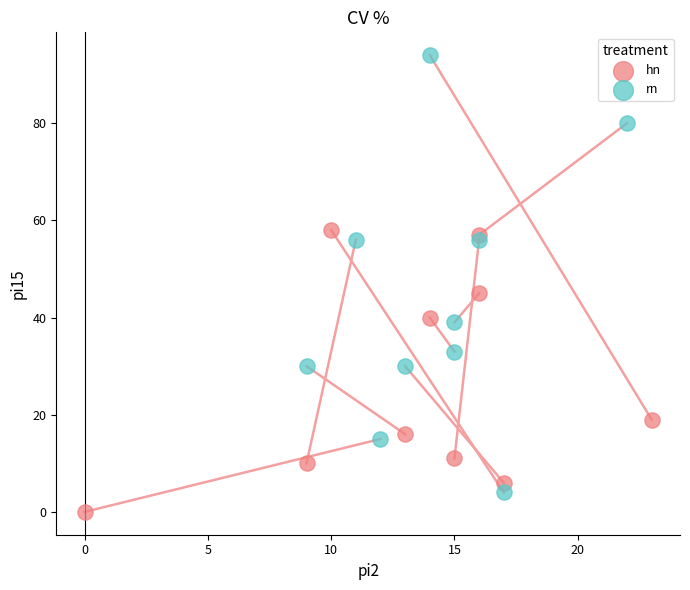

Which series contains the highest Y value?

rn